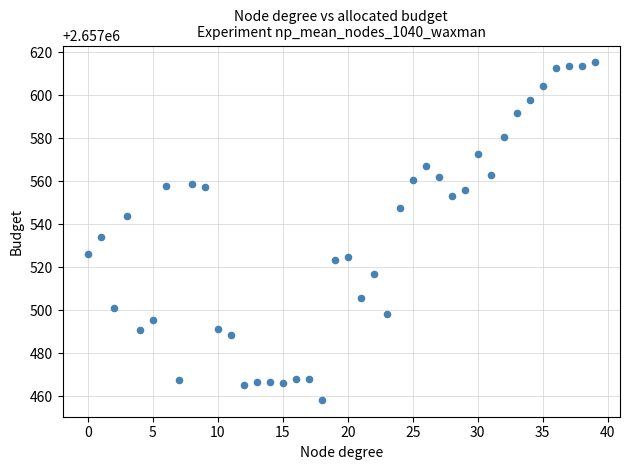

What Y value in the scatter plot is closest to 2657536?

2657533.8